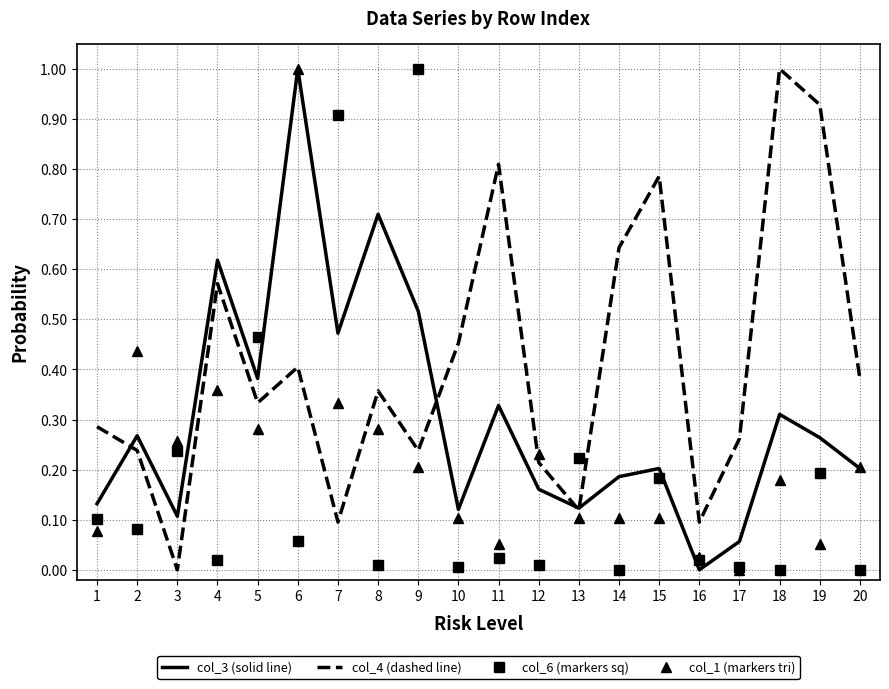

True or false: col_6 (markers sq) and col_3 (solid line) intersect in this chart.

True